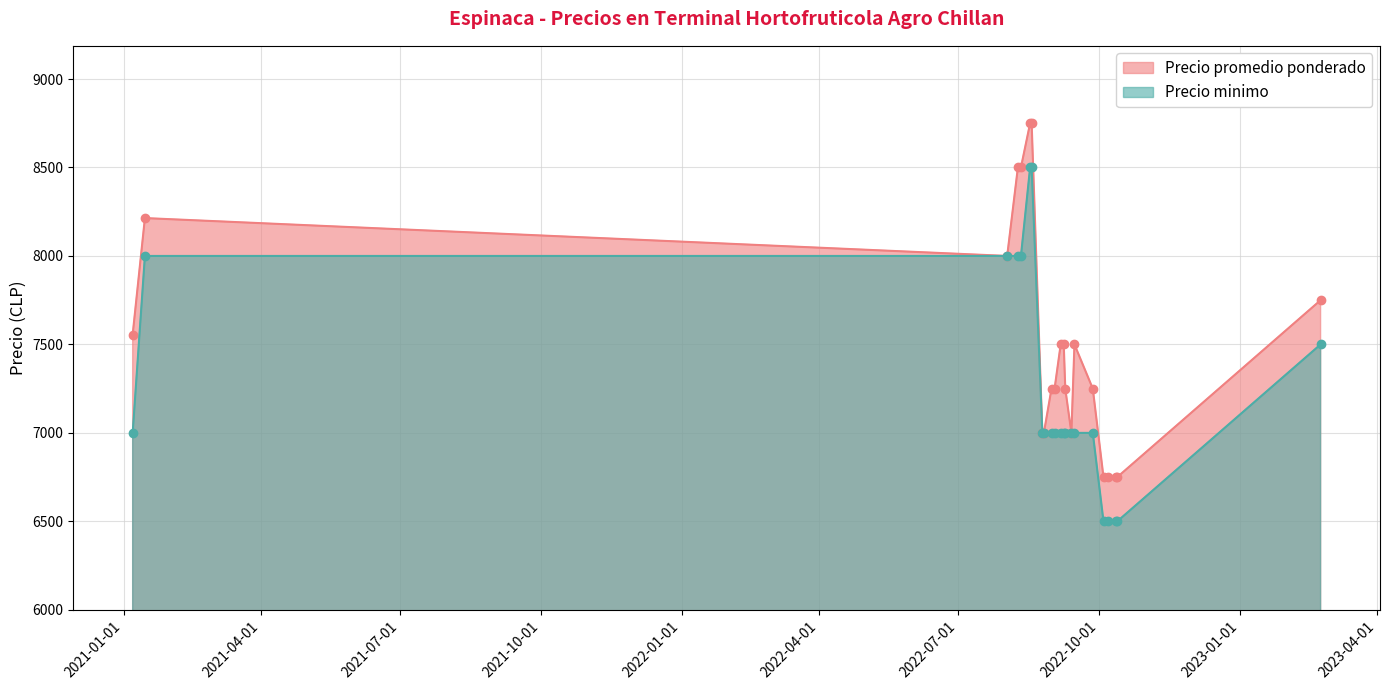

What is the approximate value of Precio minimo at 2022-08-09?

8000